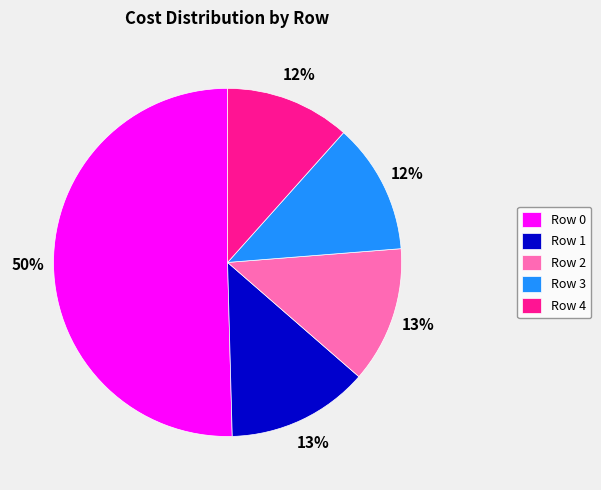

Which category accounts for the majority?

Row 0